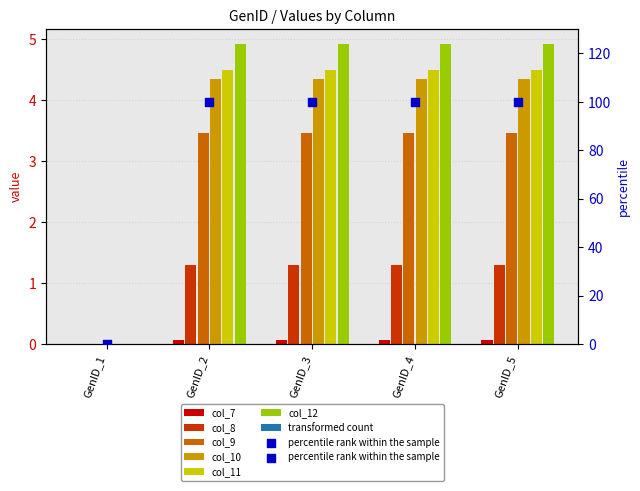

What is the total value across all series at GenID_3?

18.6